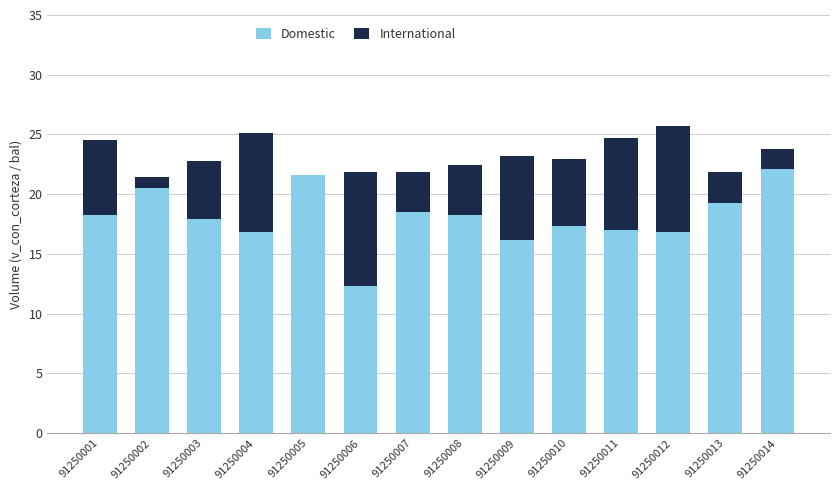

What is the sum of the Domestic values at 91250012 and 91250010?

34.1